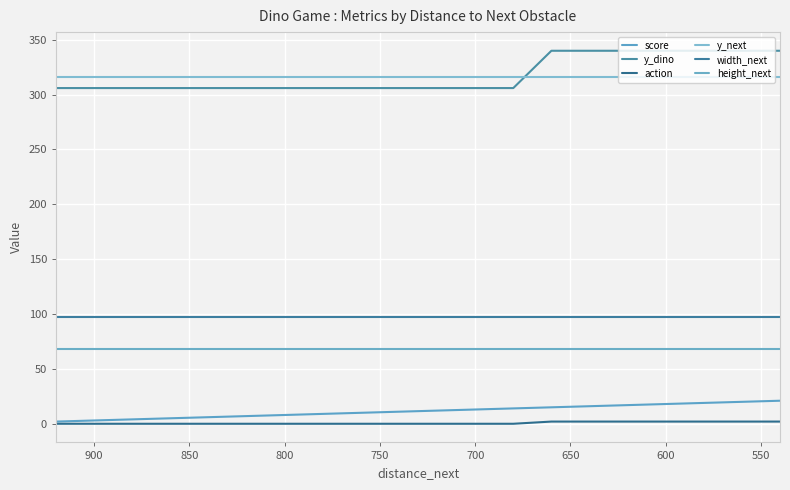

Which series has the largest total across all categories?

y_dino